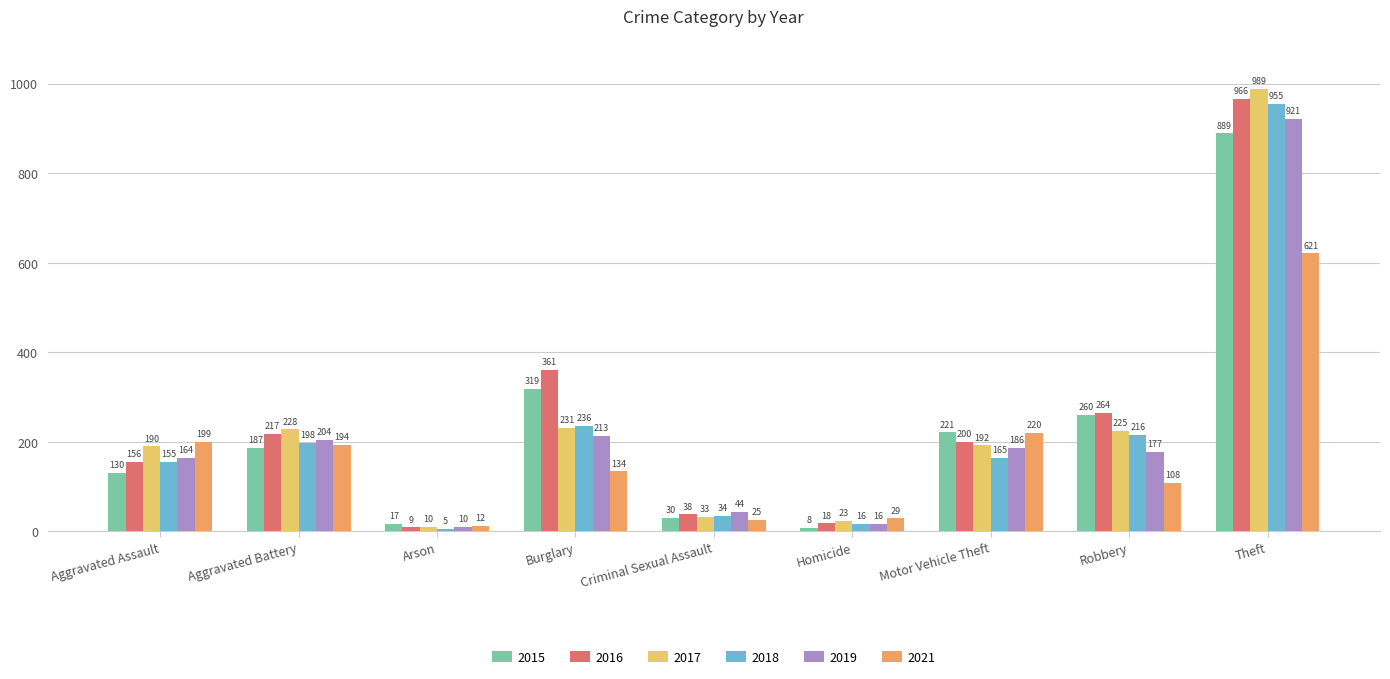

What is the label of the 4th bar from the right?

Homicide